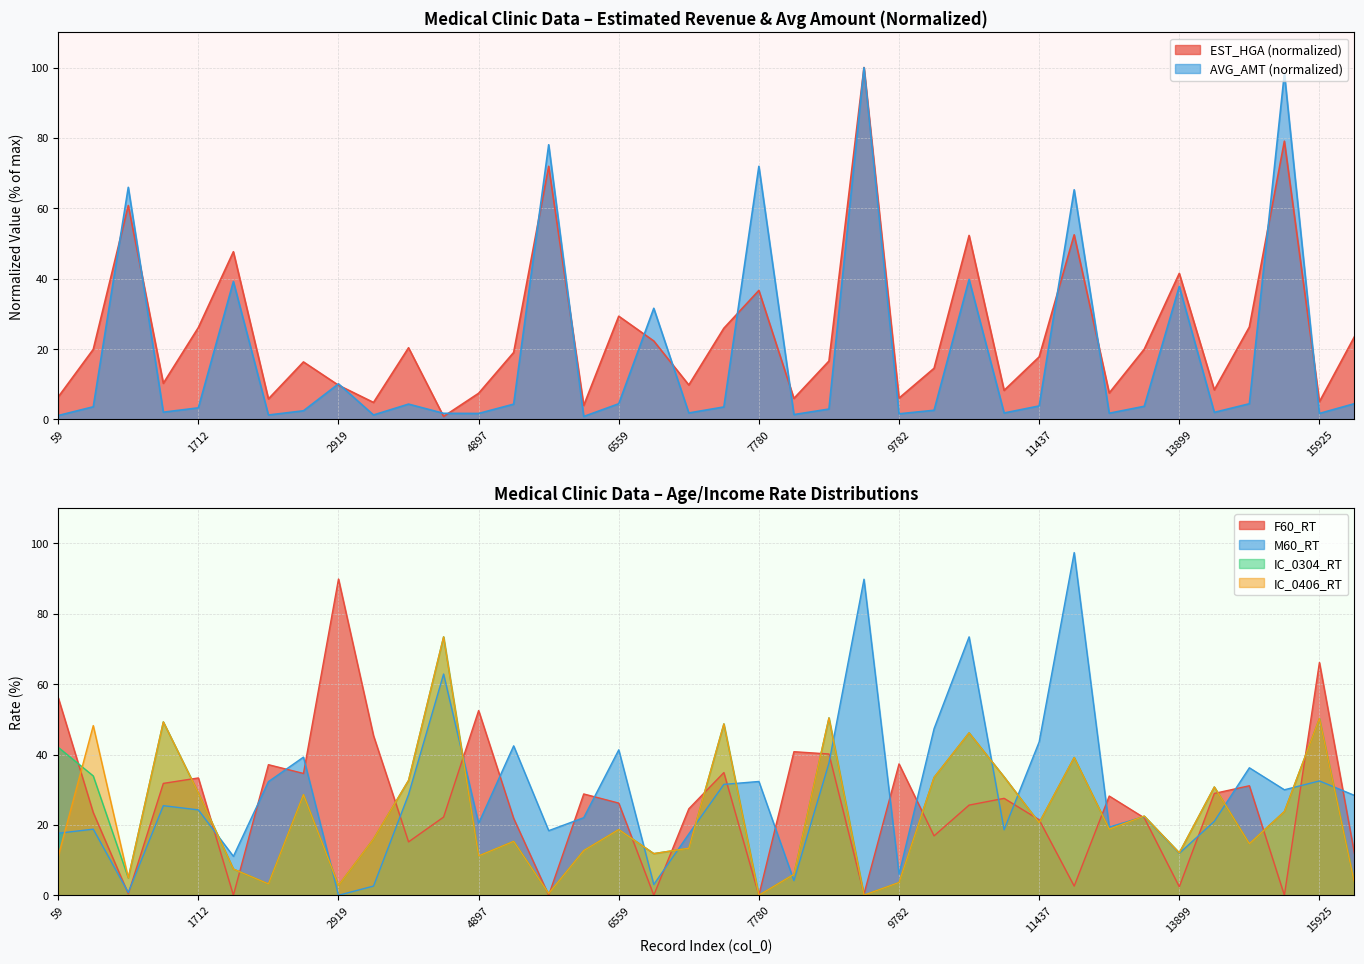

What is the sum of the IC_0406_RT values at 504 and 8997?

55.3